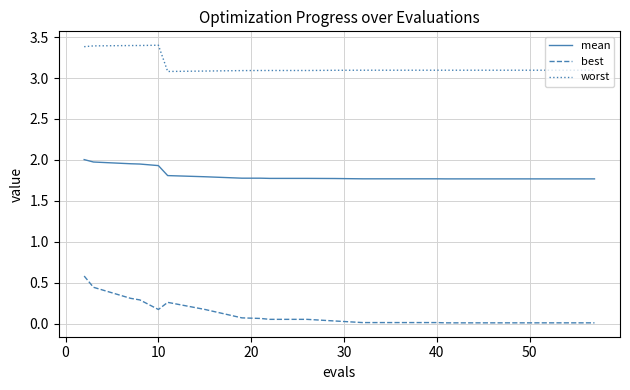

True or false: best and worst cross at least once.

False